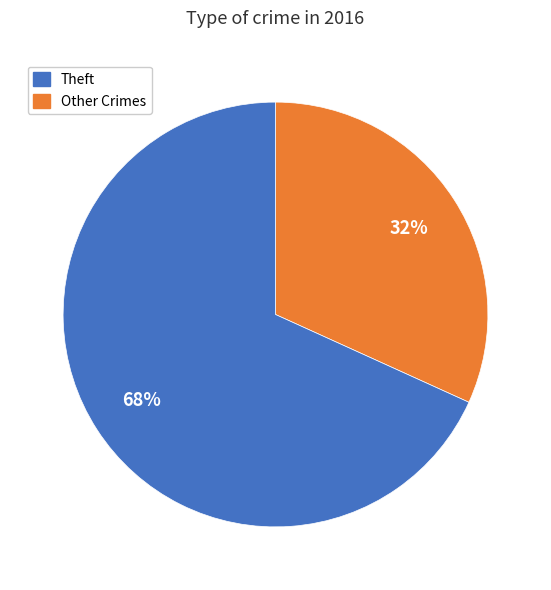

To the nearest percent, what is the difference between the largest and smallest slice percentages?

36%